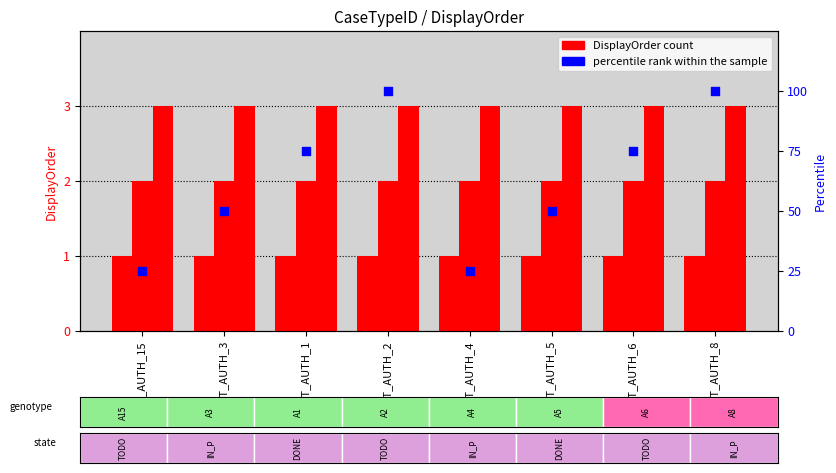

At which category is the sum across all series the highest?

AAT_AUTH_2